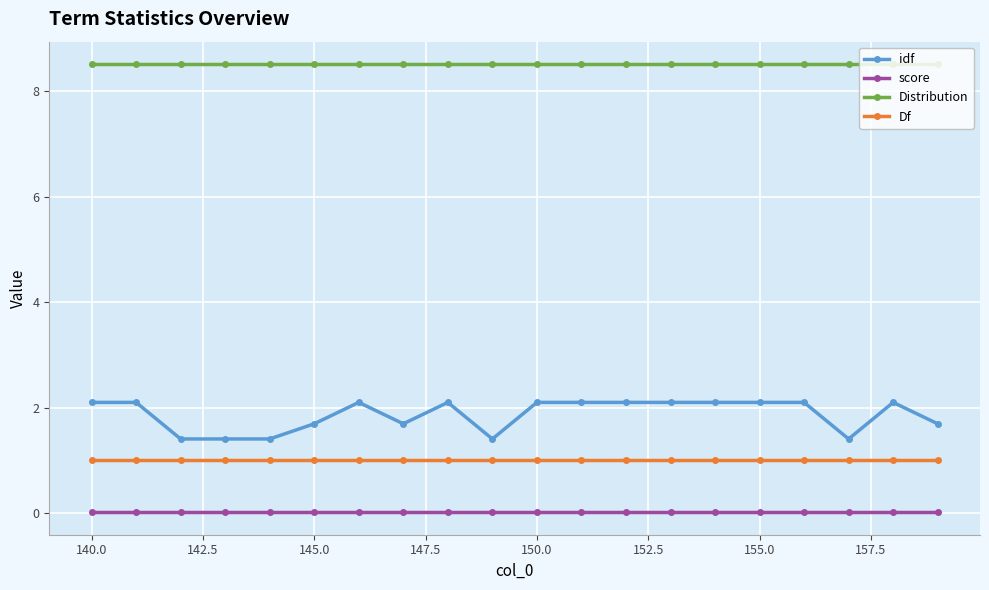

List the series in order of their peak value, lowest first.

score, Df, idf, Distribution